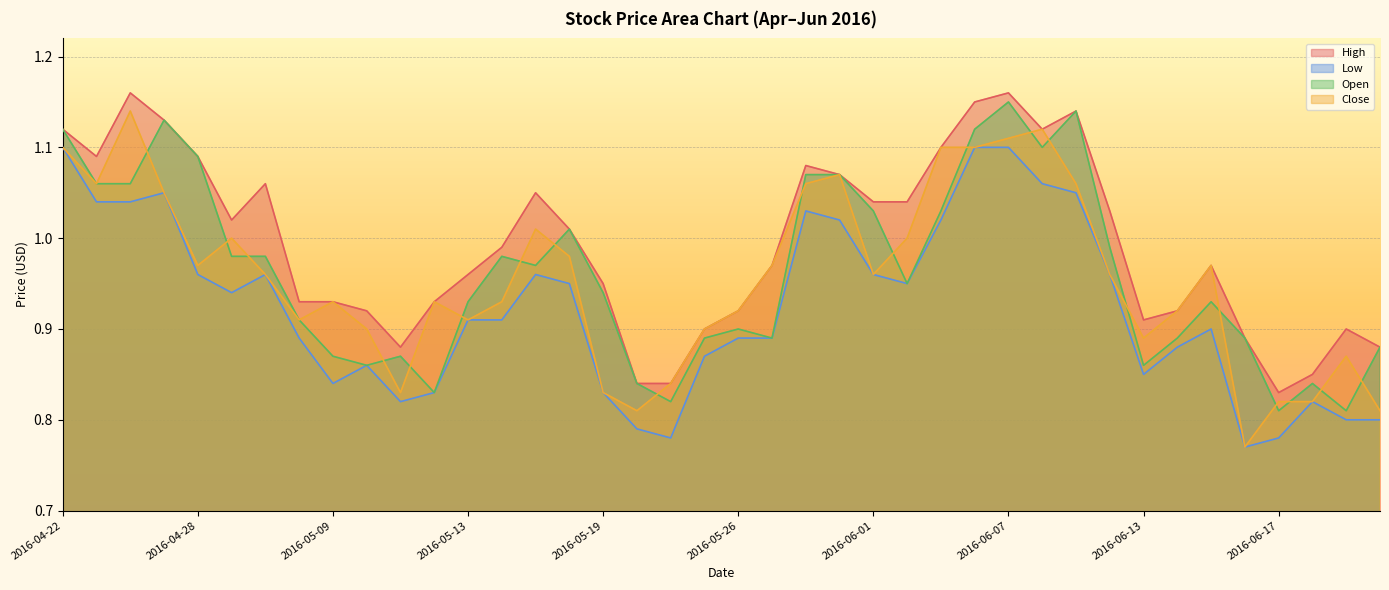

What is the sum of all Open values?

38.5